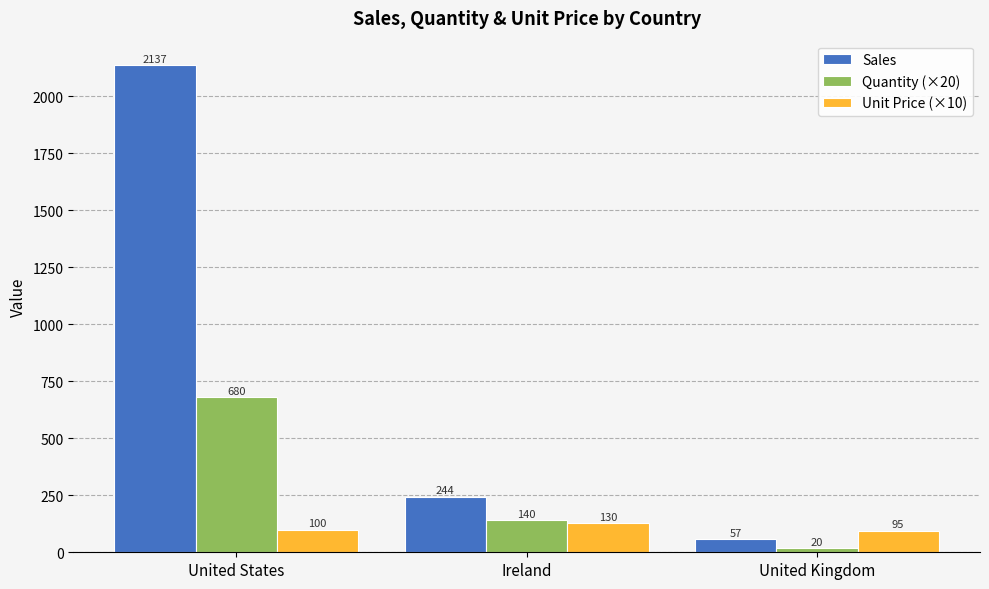

What are all the series names shown in the legend?

Sales, Quantity (×20), Unit Price (×10)